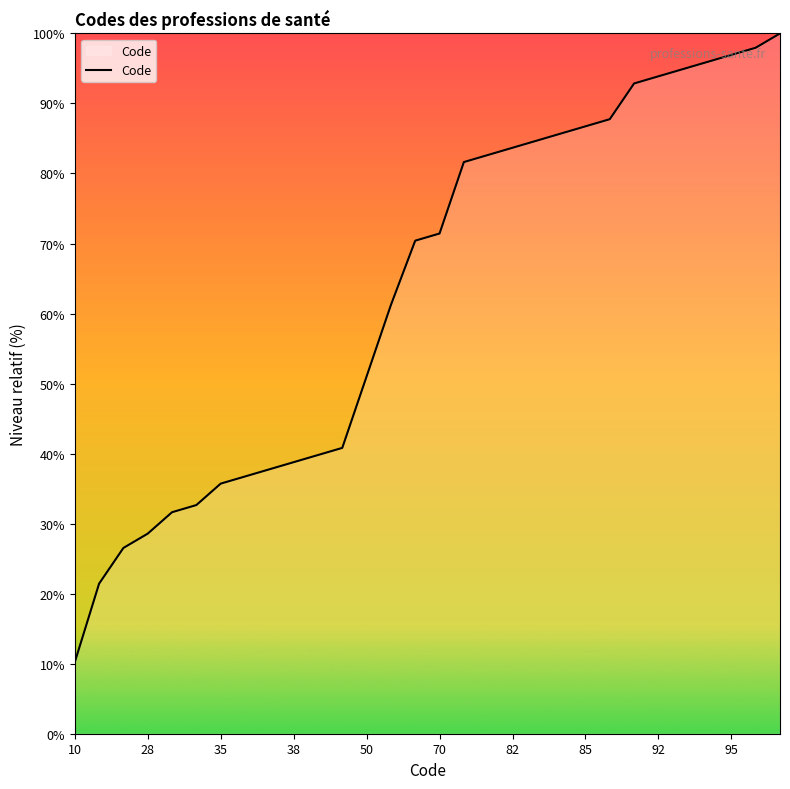

True or false: the data has more than 0 interior local peaks.

False